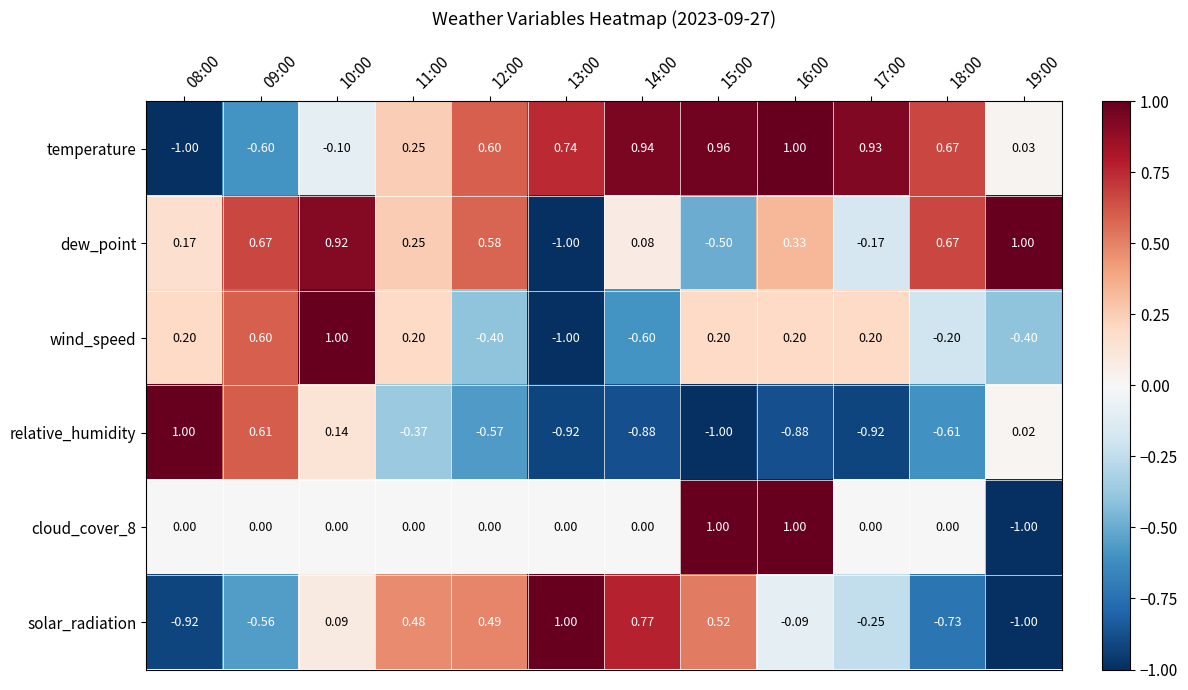

Which series changed the most between 15:00 and 16:00?

dew_point